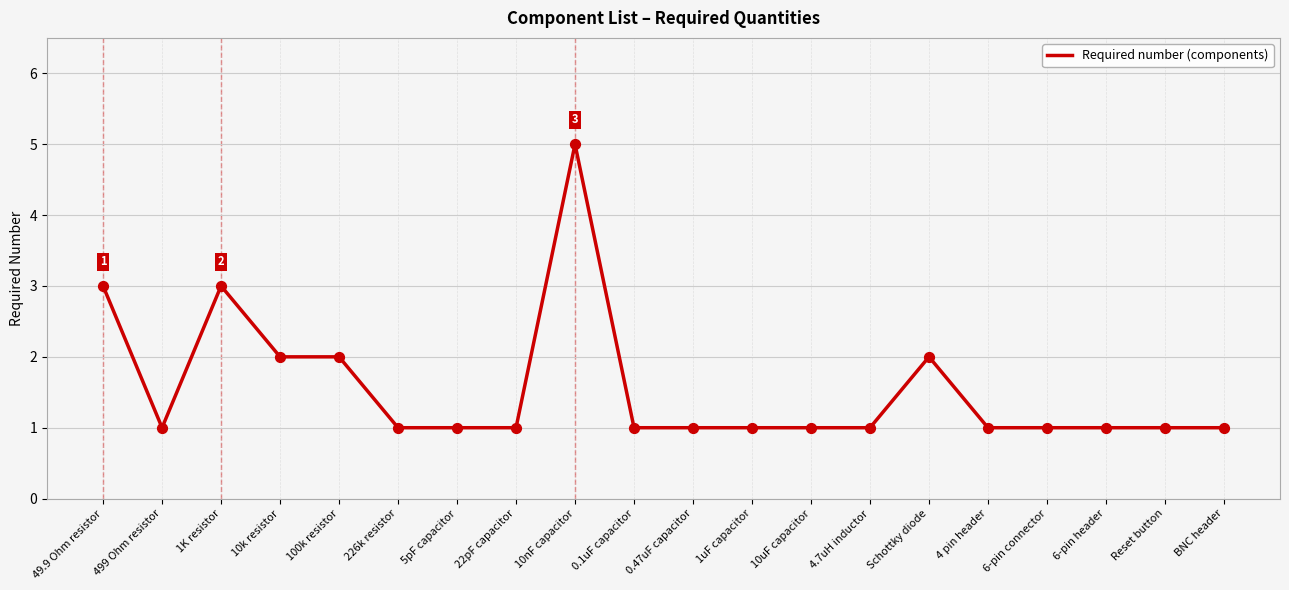

What is the change in value from 226k resistor to Schottky diode?

+1